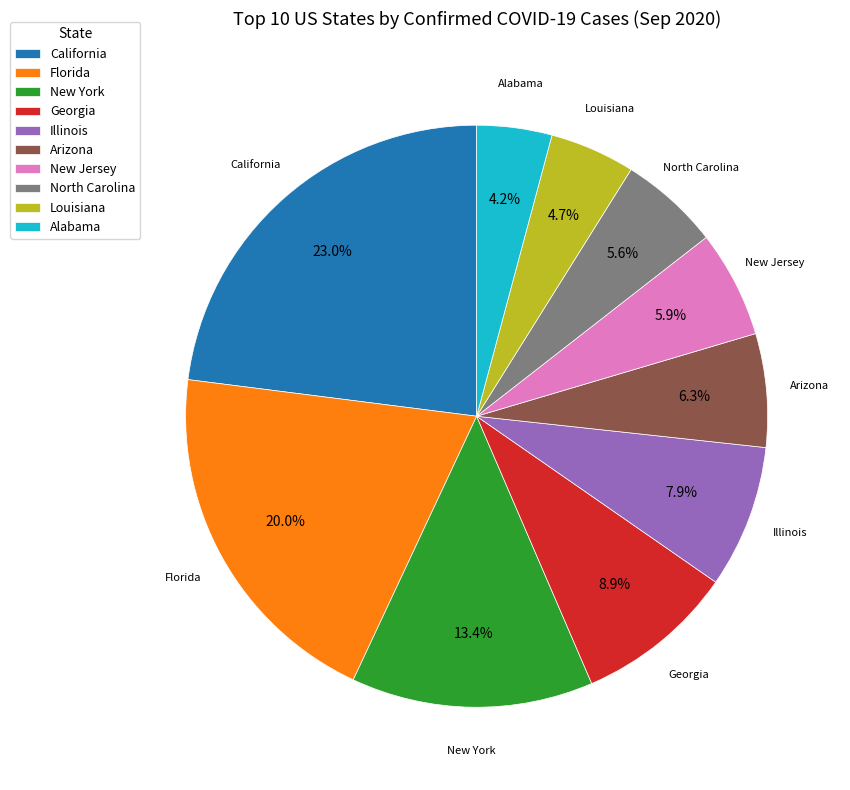

To the nearest percent, what percentage of the pie is New York?

13%